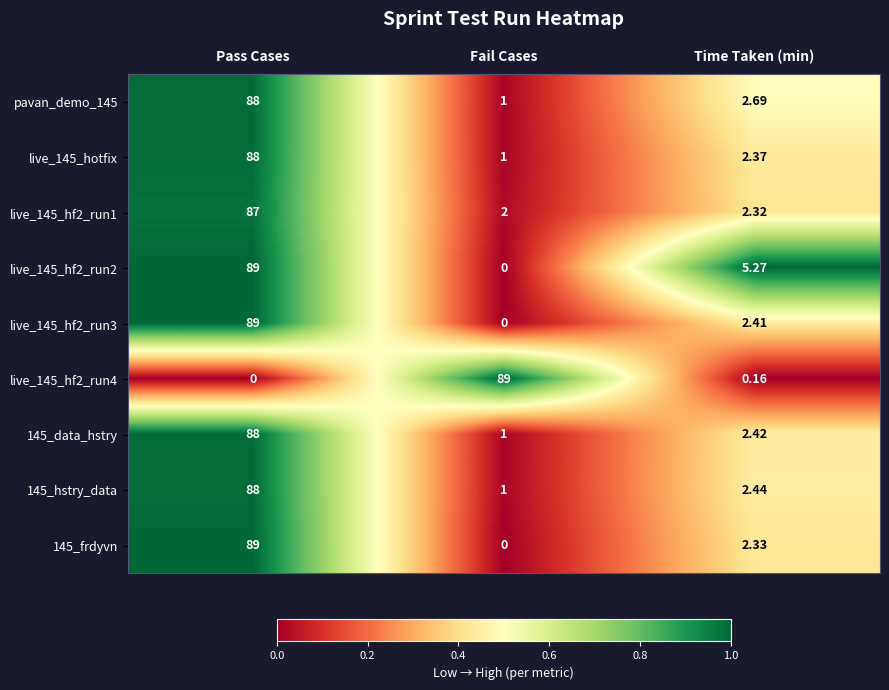

At which label does live_145_hf2_run4 reach its minimum?

Pass Cases